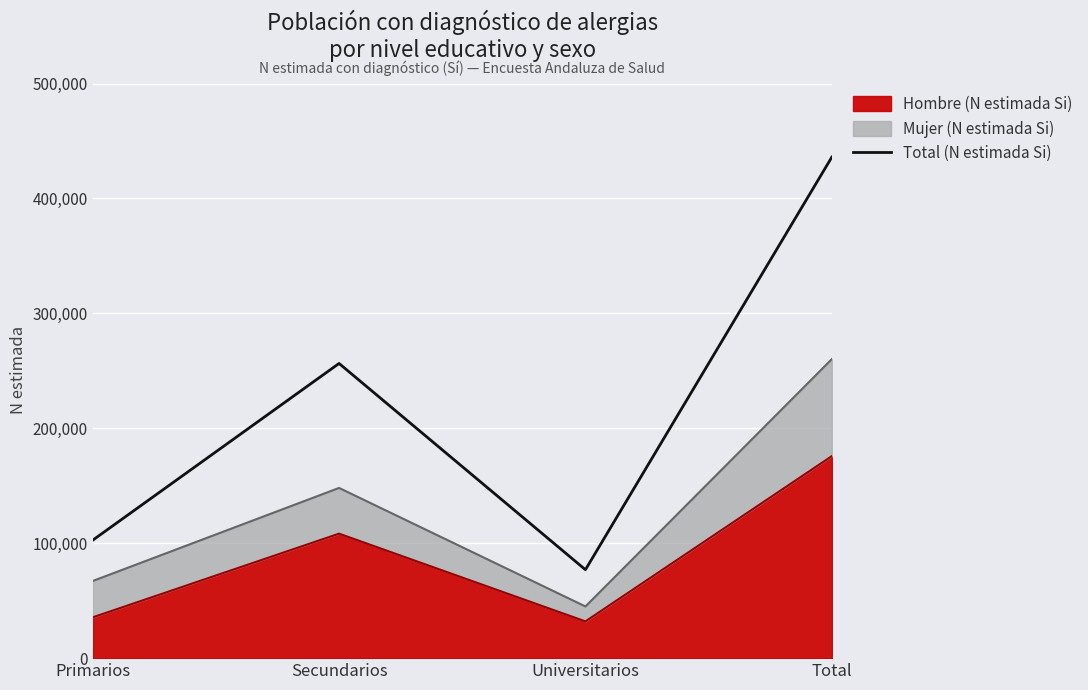

At which category does the chart reach its peak across all series?

Total